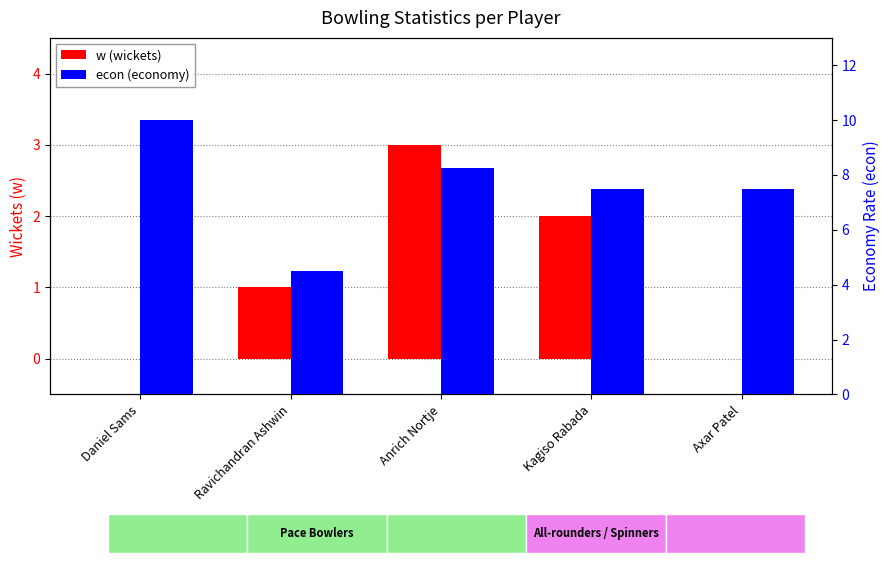

Between Anrich Nortje and Kagiso Rabada, which series saw the biggest shift?

w (wickets)